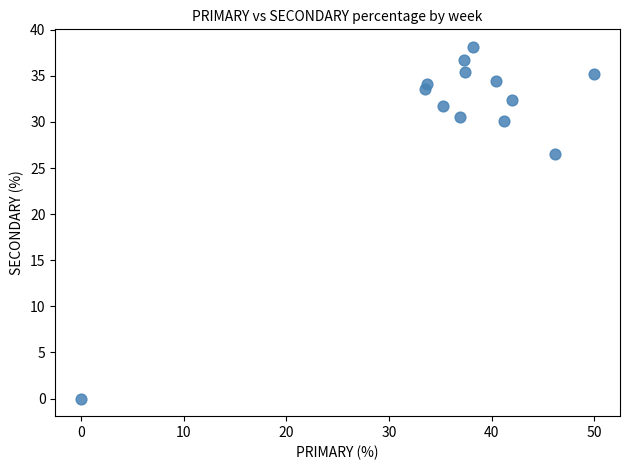

What Y value in the scatter plot is closest to 19?

26.5